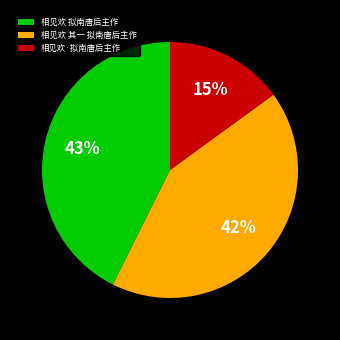

Is the sum of 相见欢 其一 拟南唐后主作 and 相见欢 拟南唐后主作 greater than half?

Yes